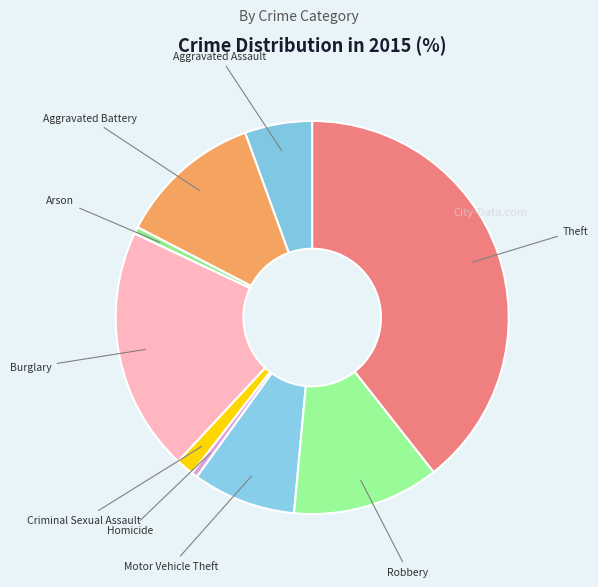

Count the number of slices in the pie.

9